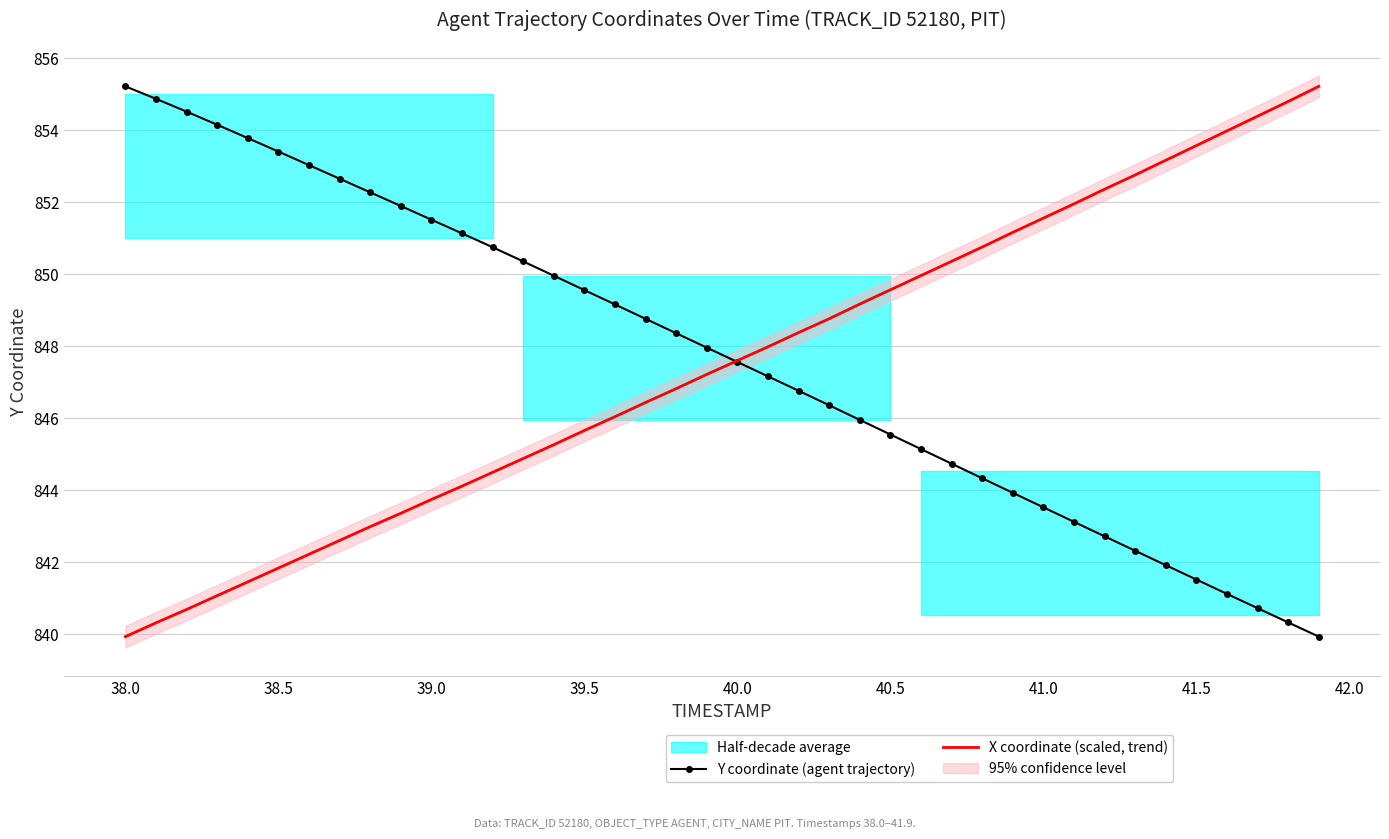

What is the minimum value for Y coordinate (agent trajectory)?

839.9